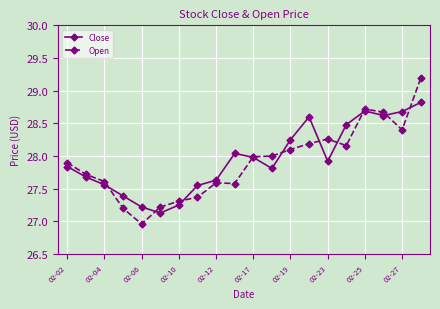

Which series has the largest range (max minus min)?

Open